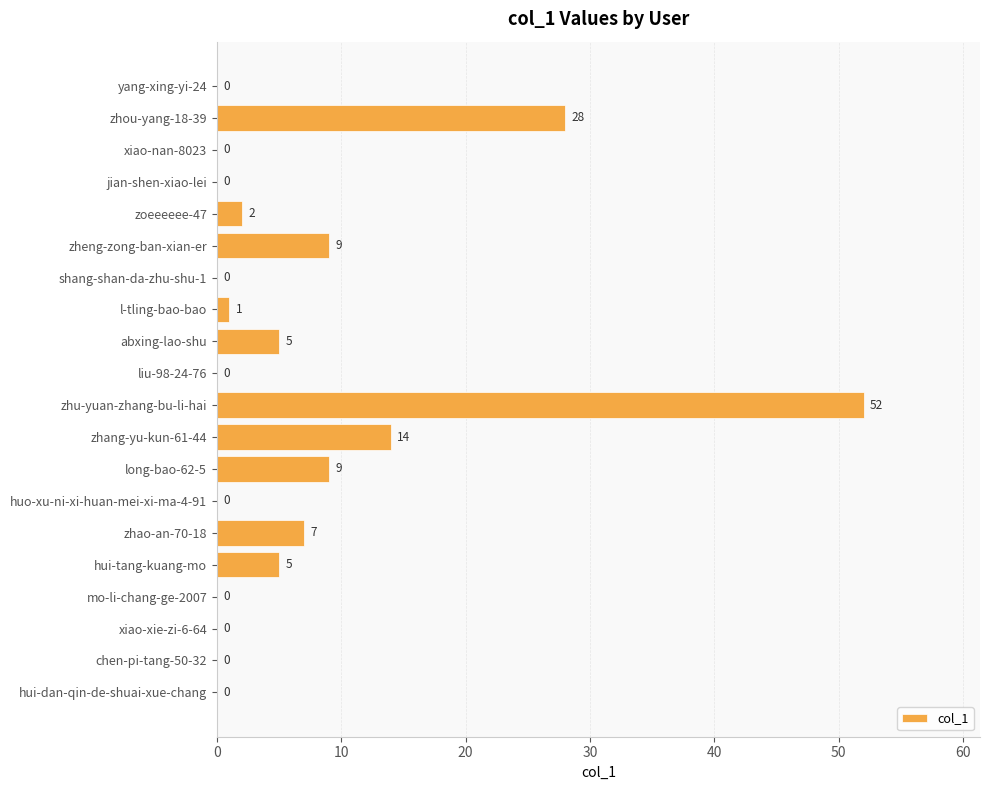

Count the number of categories in the chart.

20